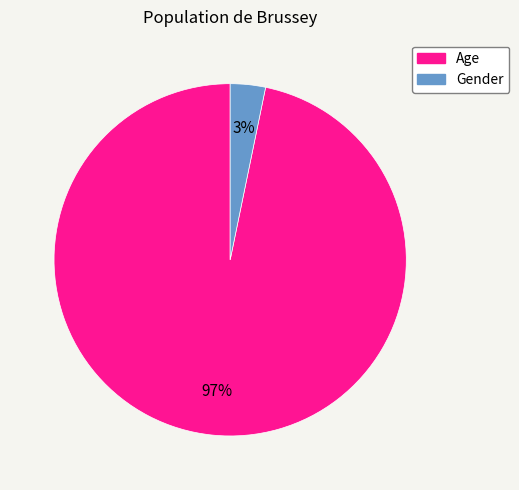

To the nearest percent, what is the combined percentage of Gender and Age?

100%